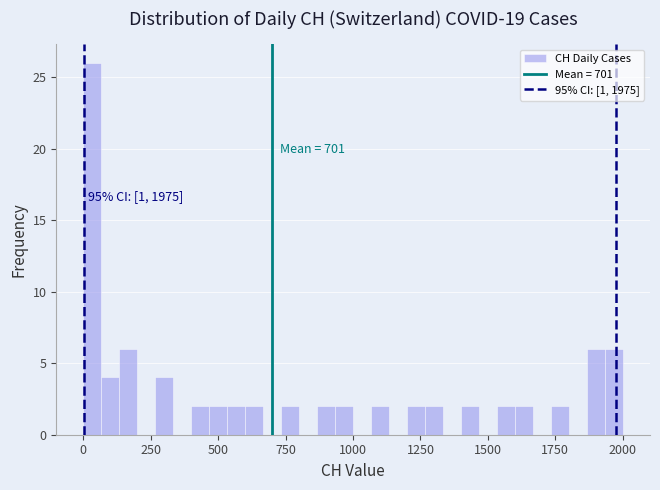

Around what value on the x-axis is the tallest bar? Give the approximate position of its centre, as read against the axis.

50